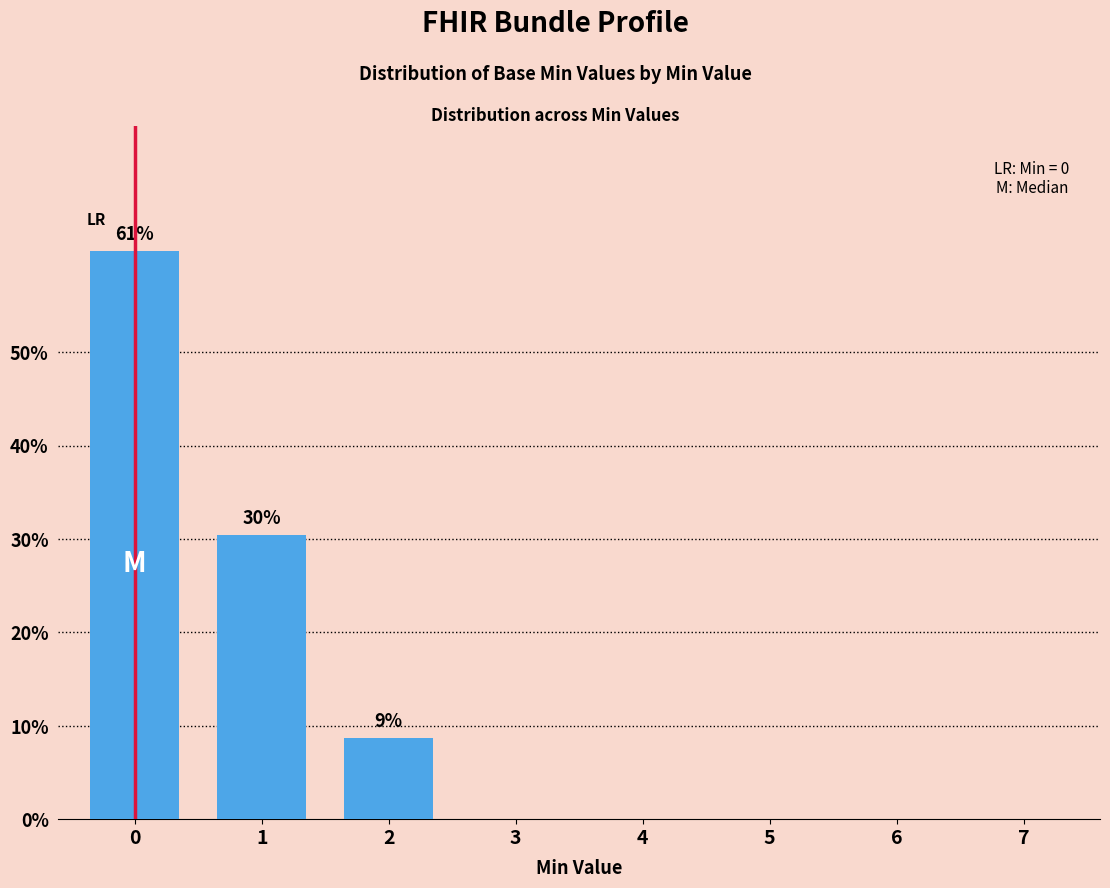

What is the sum of the values at 4 and 1?

30.4